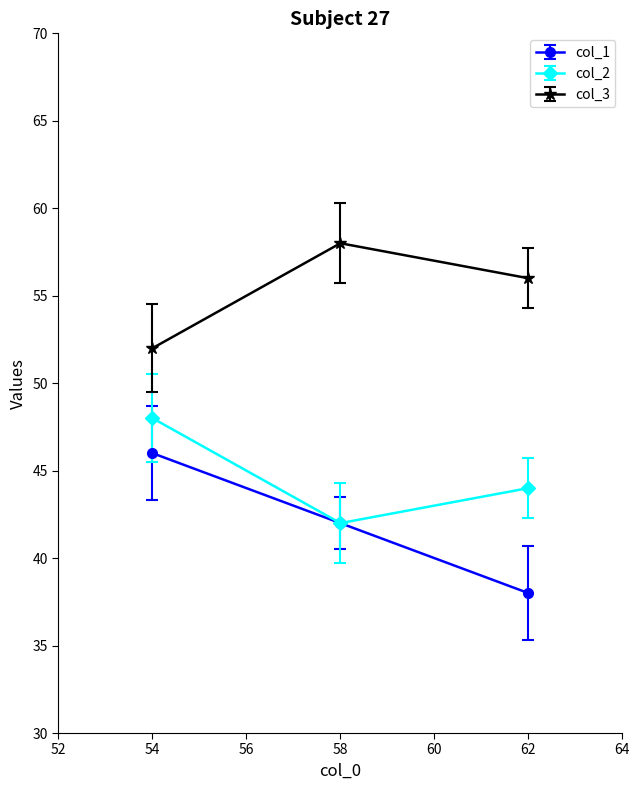

Read the col_2 value at 62.

44